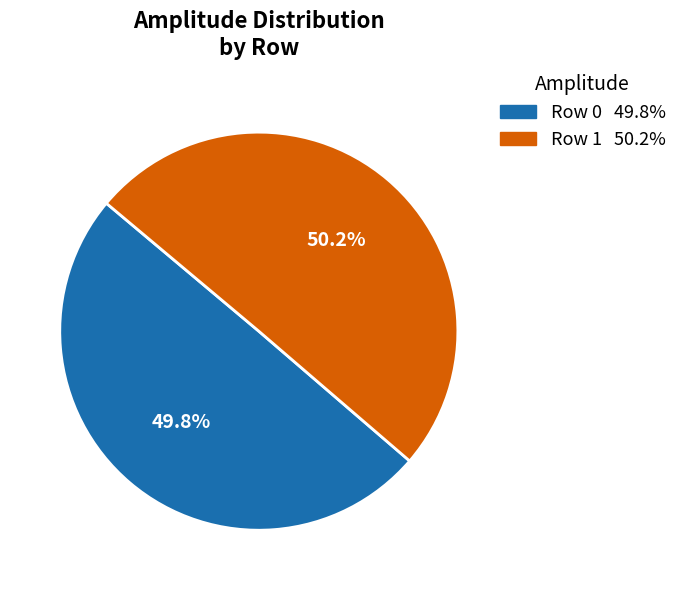

Is there any slice that represents more than half of the pie?

Yes